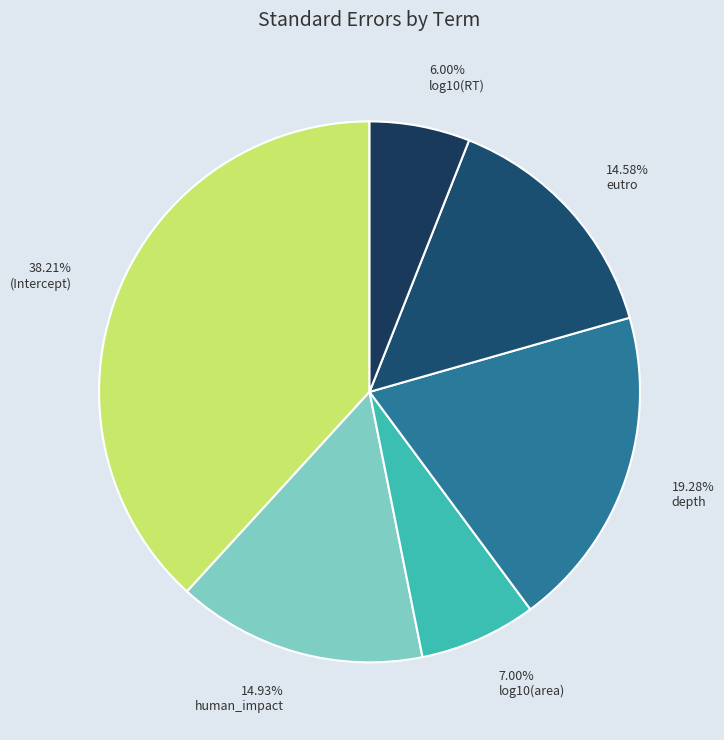

Which has a higher value, 7.00% log10(area) or 6.00% log10(RT)?

7.00% log10(area)